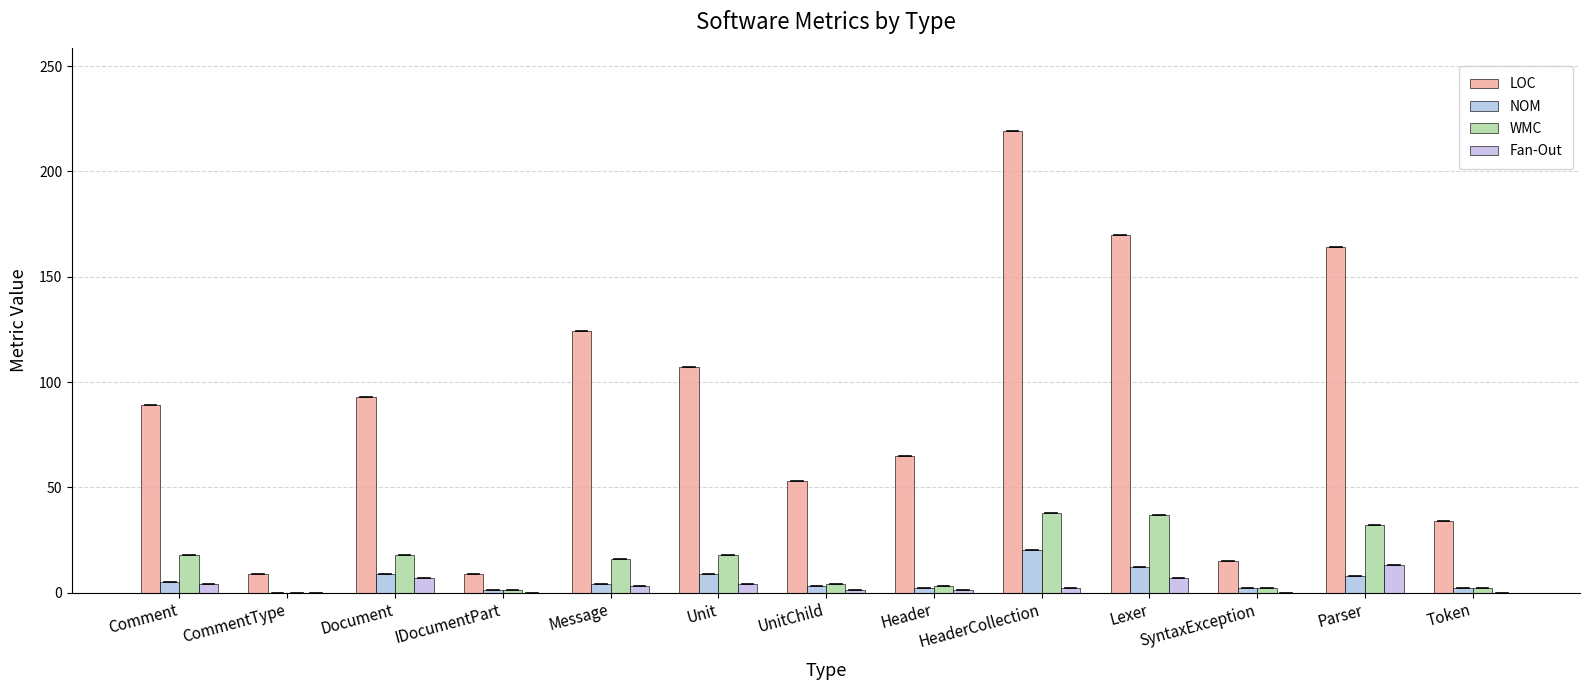

What is the maximum value shown in the chart?

219